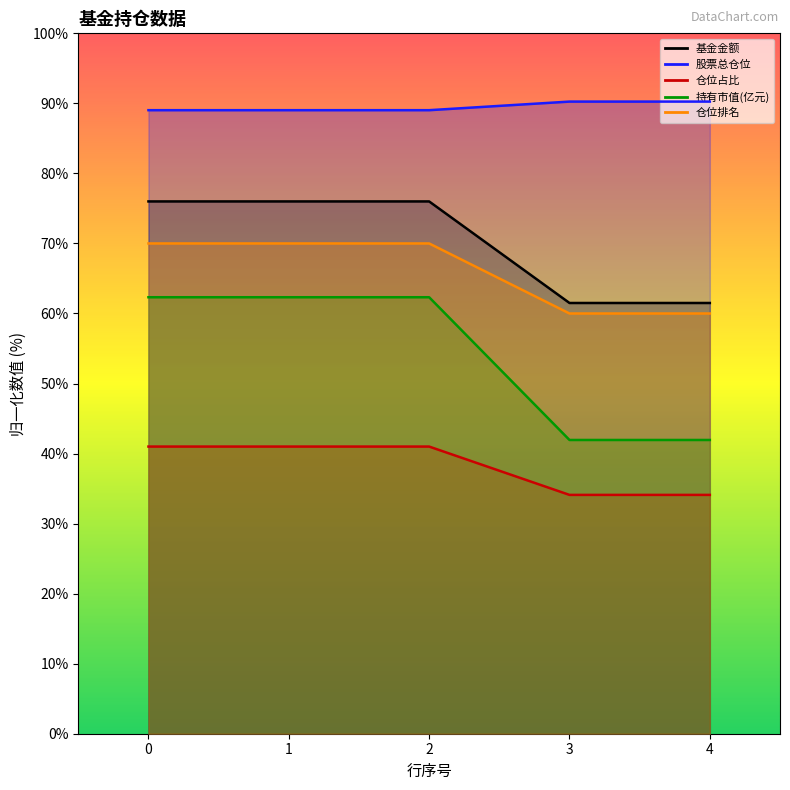

True or false: 仓位占比 and 股票总仓位 intersect in this chart.

False